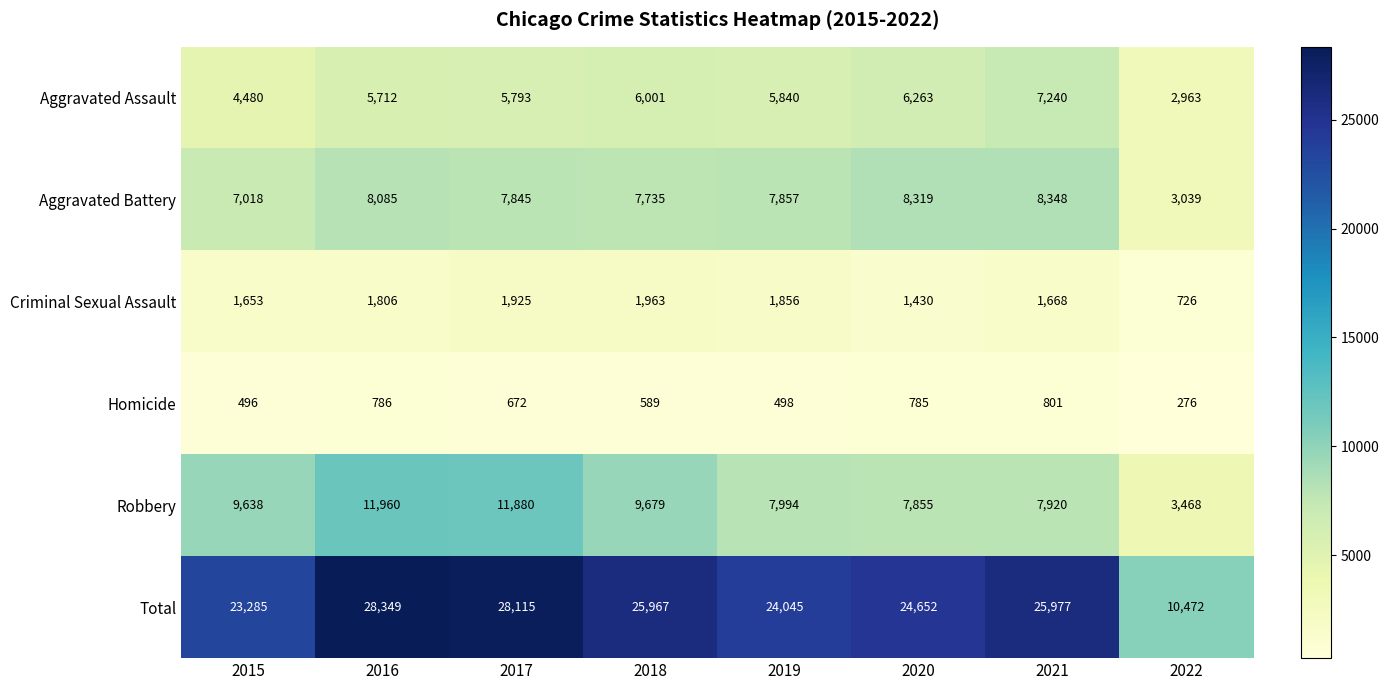

What is the difference between the highest and lowest values at 2017?

27443